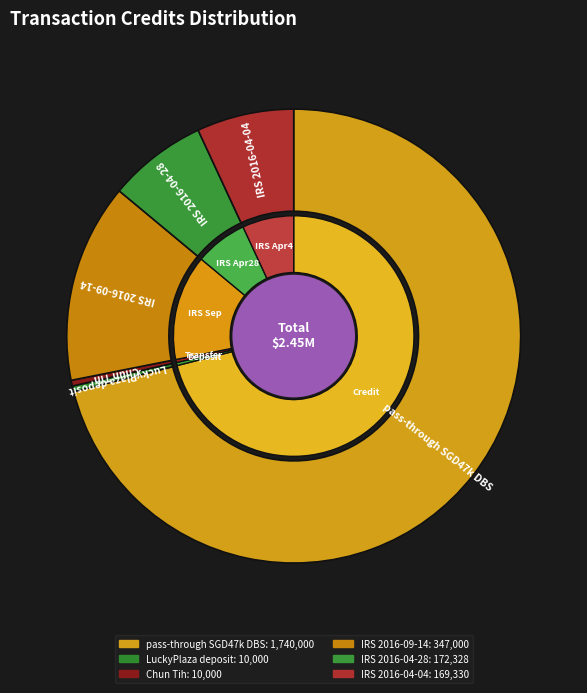

True or false: Chun Tih accounts for 0% of the total.

True